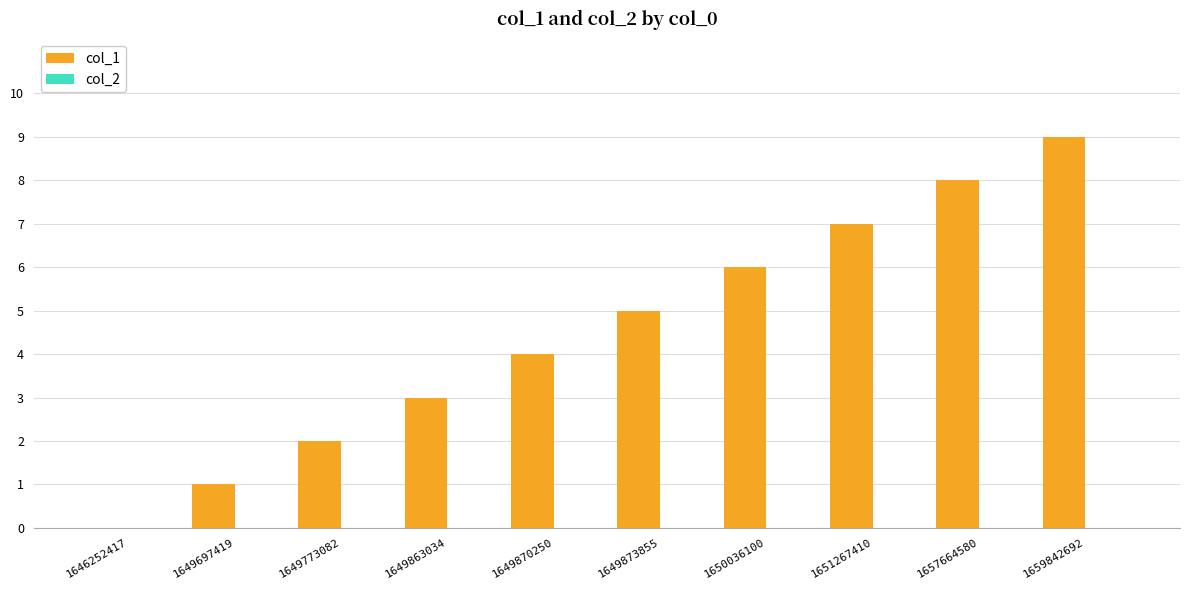

Which category has the highest value across all series?

1659842692